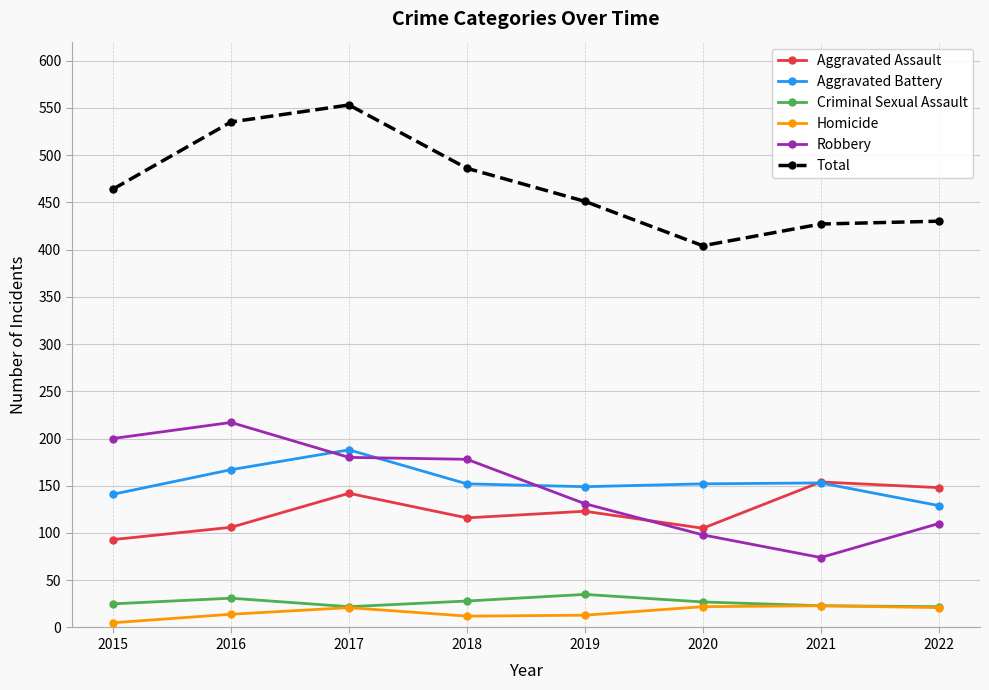

Is the value of Criminal Sexual Assault at 2021 greater than the value of Aggravated Assault at 2016?

No